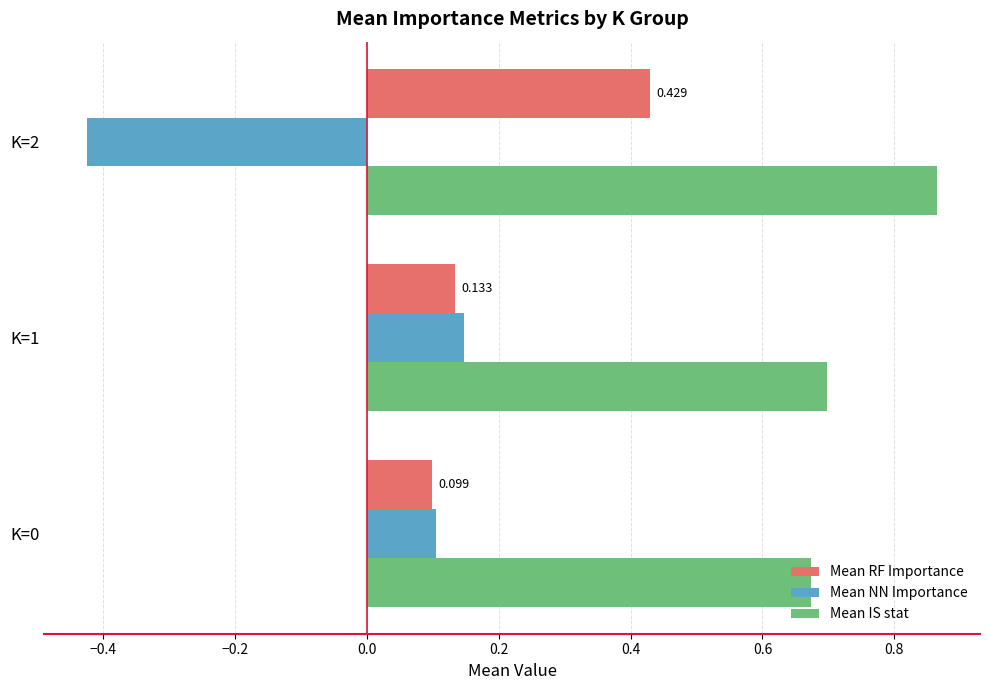

Which series has the widest spread of values?

Mean NN Importance